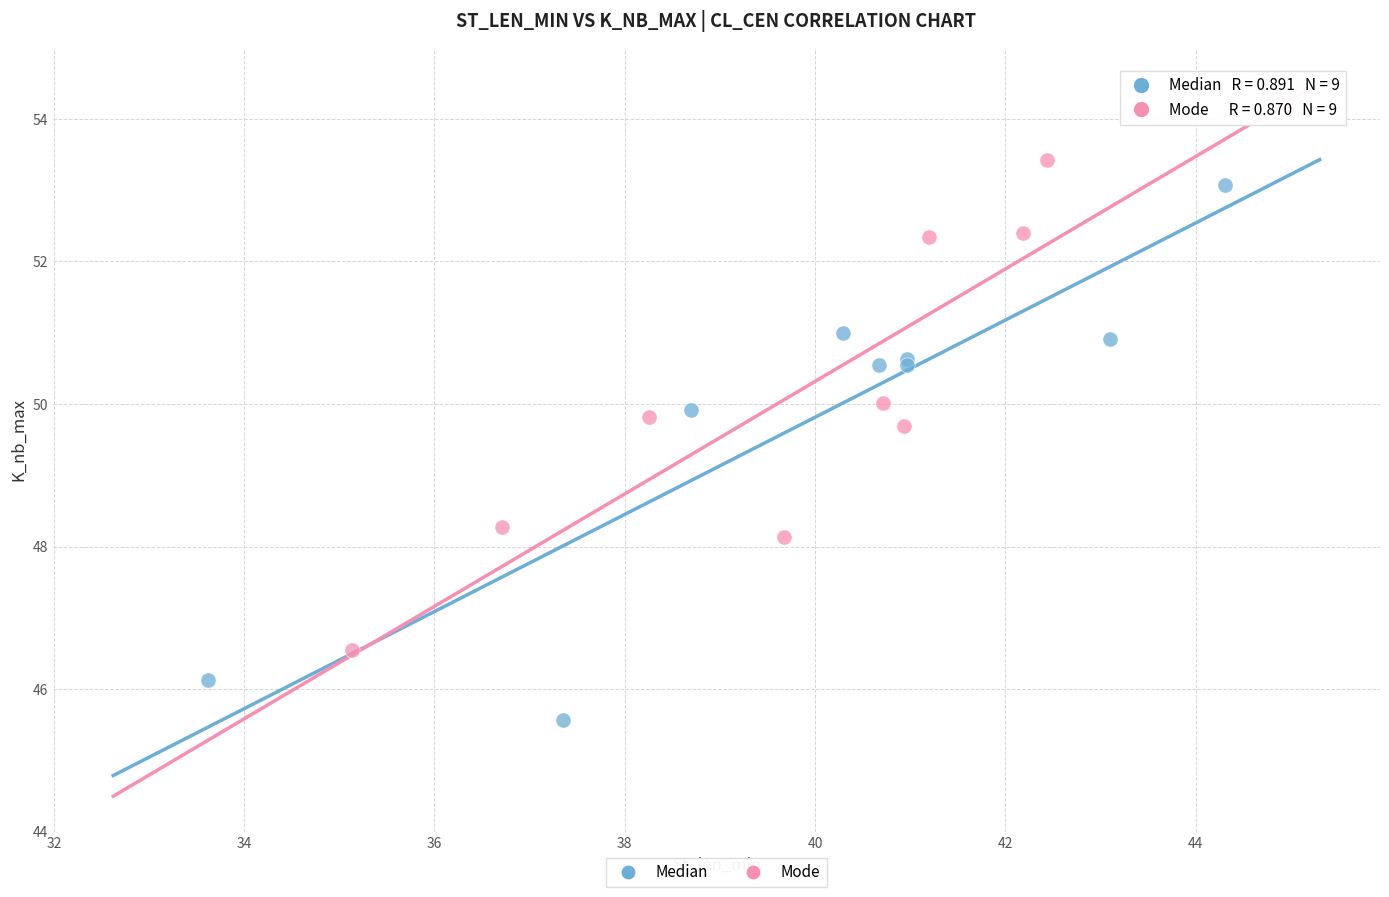

Which series reaches the minimum Y coordinate?

Median